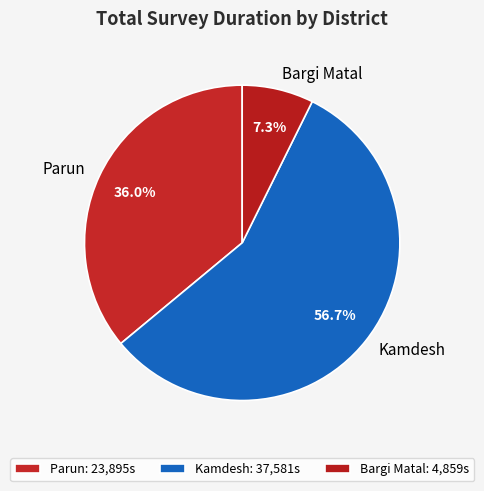

Which has a higher value, Parun or Kamdesh?

Kamdesh